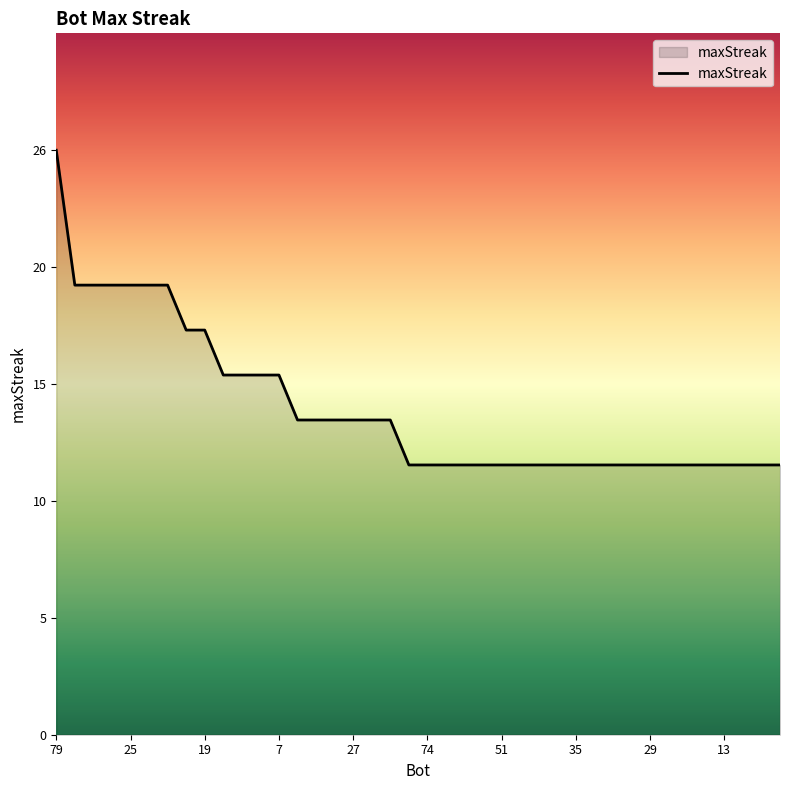

True or false: the data has more than 0 interior local peaks.

False